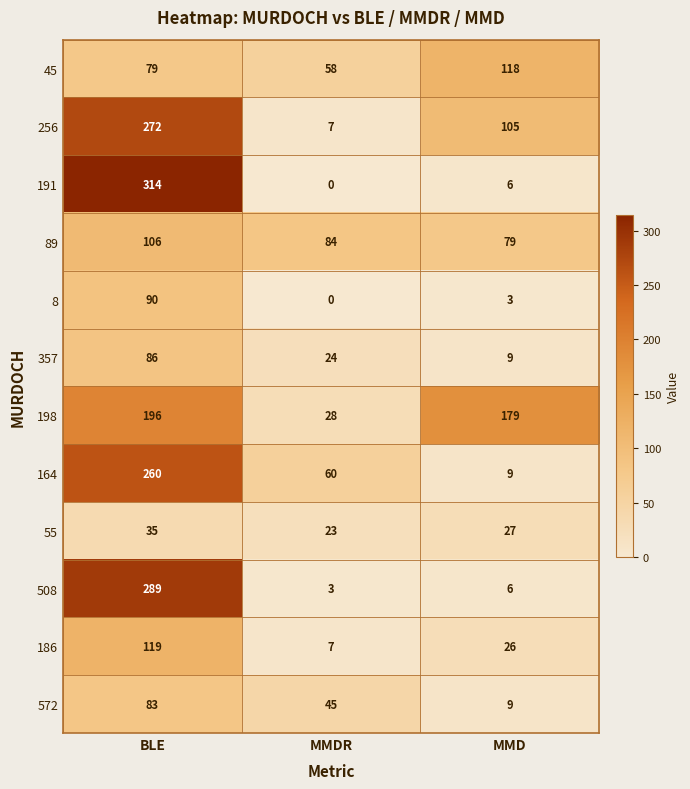

Count the 357 values in the range 9 to 86.

3